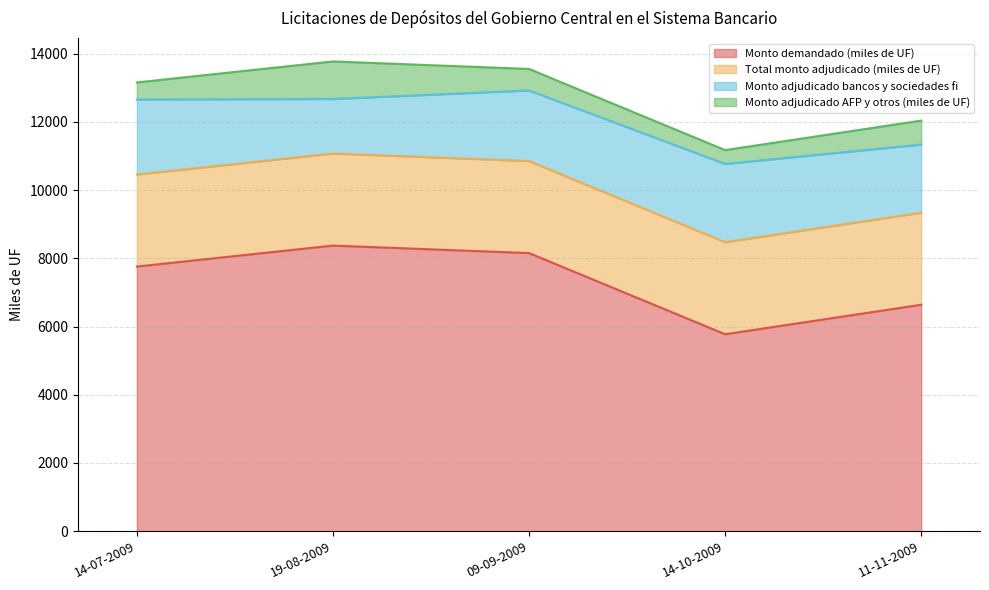

What is the average value of the Monto adjudicado bancos y sociedades fi series?

2033